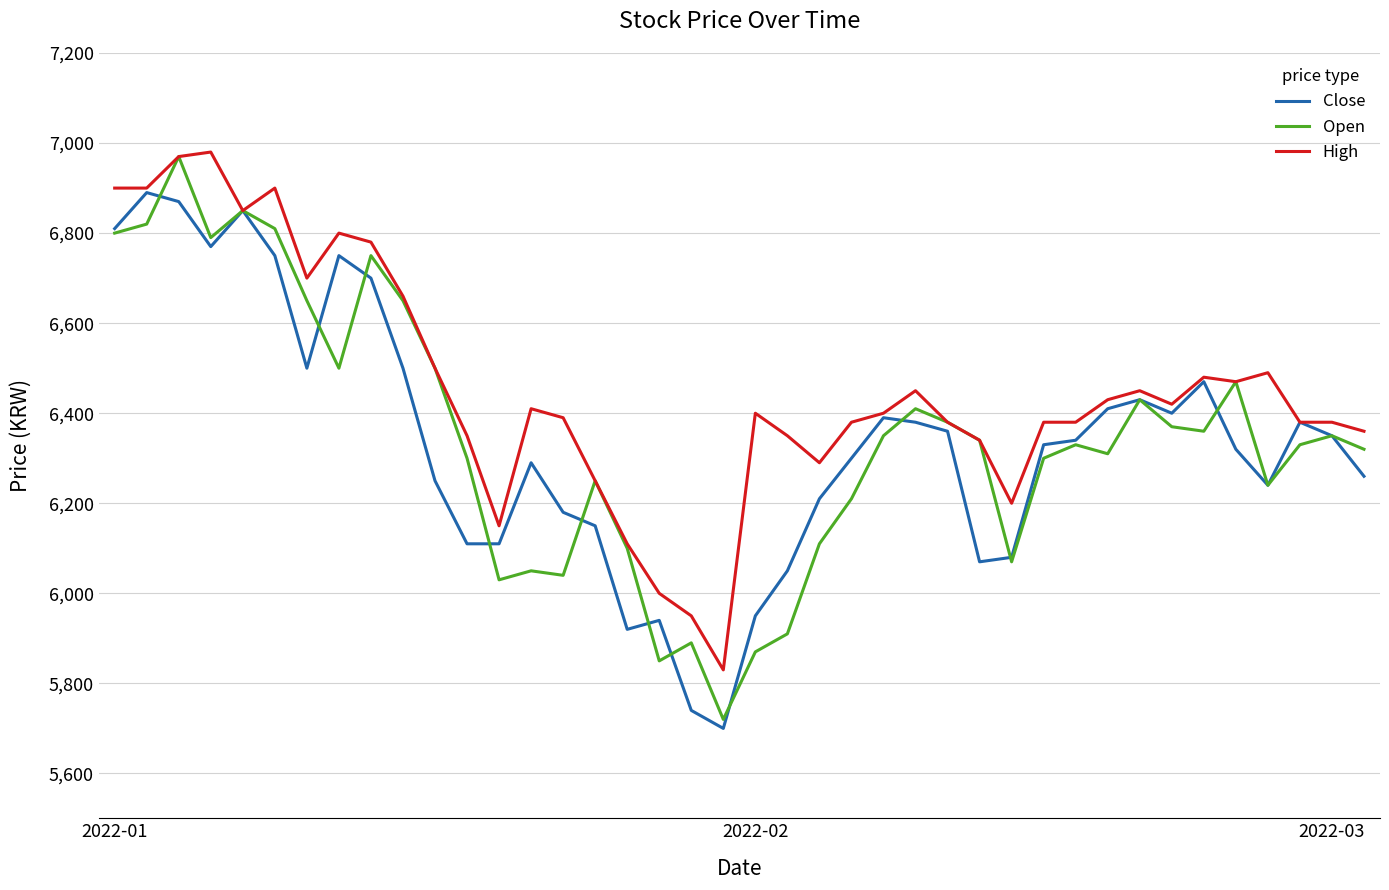

What is the maximum value for Open?

6970